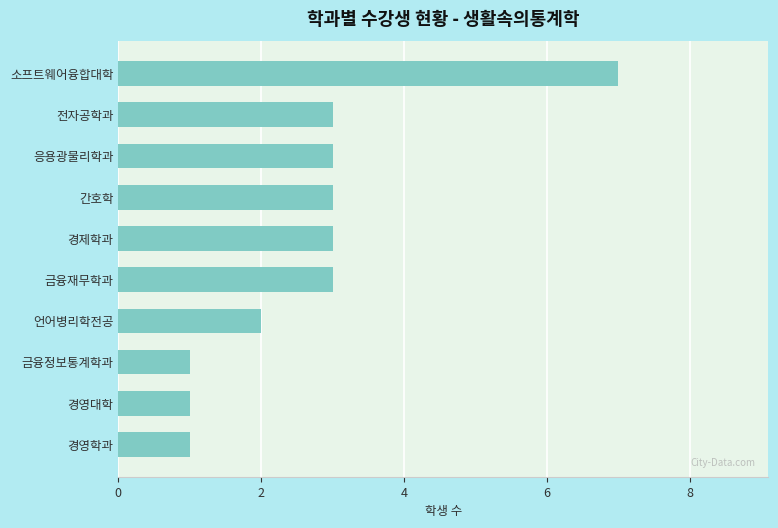

What is the change in value from 언어병리학전공 to 응용광물리학과?

+1